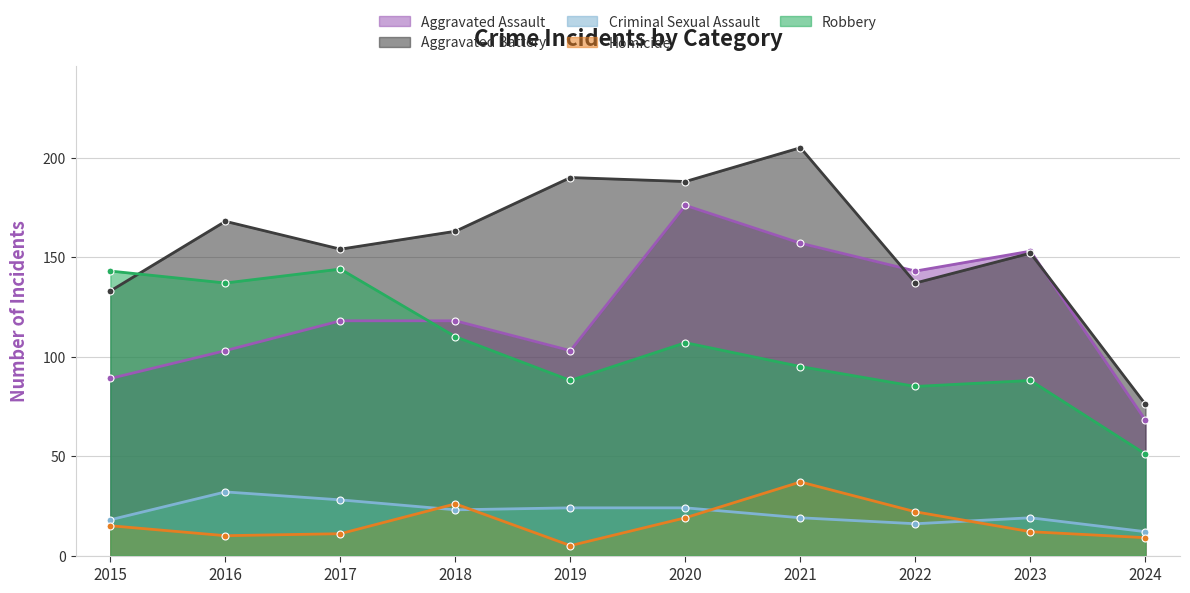

What is the minimum value shown in the chart?

5